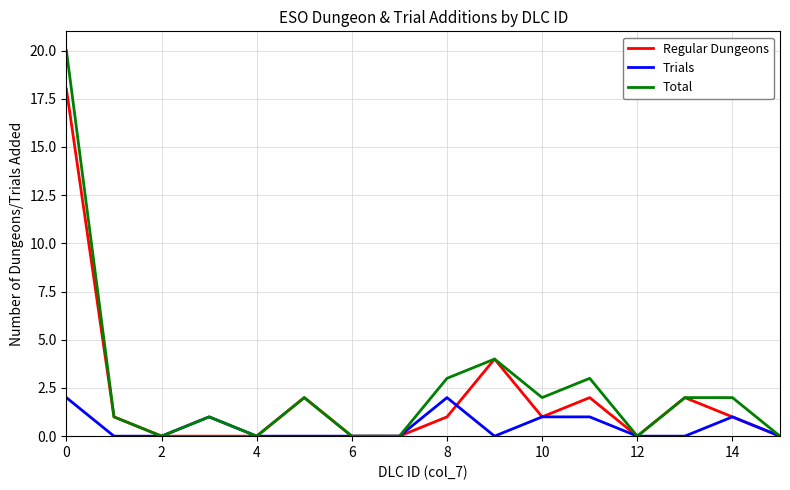

Reading left to right, extract all data points from this chart.

Regular Dungeons: 18	1	0	0	0	2	0	0	1	4	1	2	0	2	1	0
Trials: 2	0	0	1	0	0	0	0	2	0	1	1	0	0	1	0
Total: 20	1	0	1	0	2	0	0	3	4	2	3	0	2	2	0